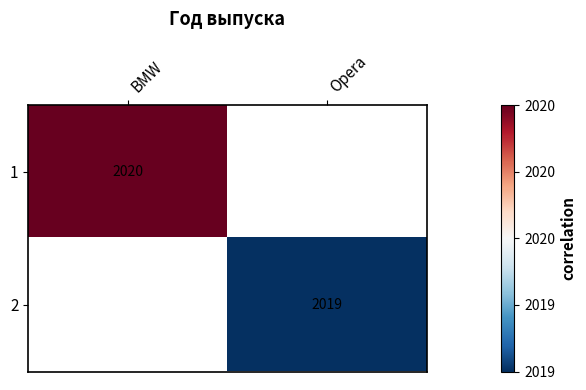

The 2 series shows 2019 at Opera. True or false?

True